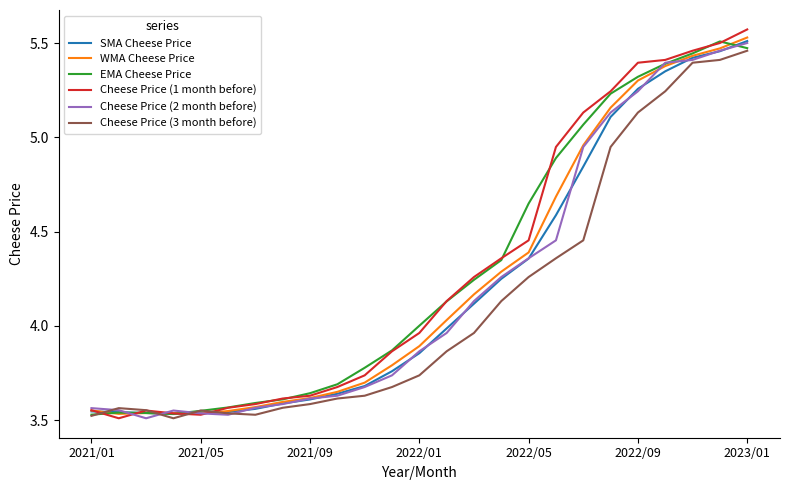

True or false: Cheese Price (3 month before) has a value of 1.4 at 2021/09.

False